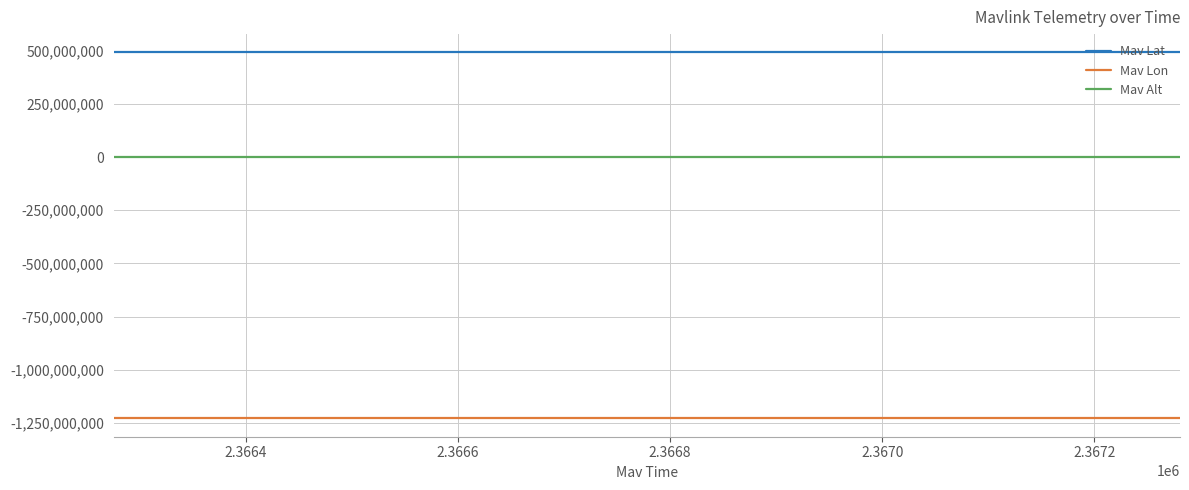

How many lines are shown in the chart?

3